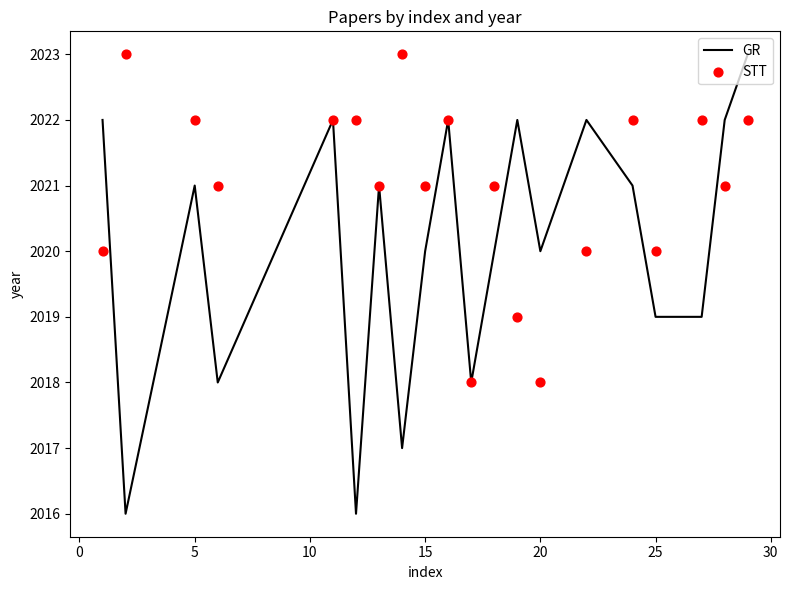

Which series has the largest total across all categories?

STT